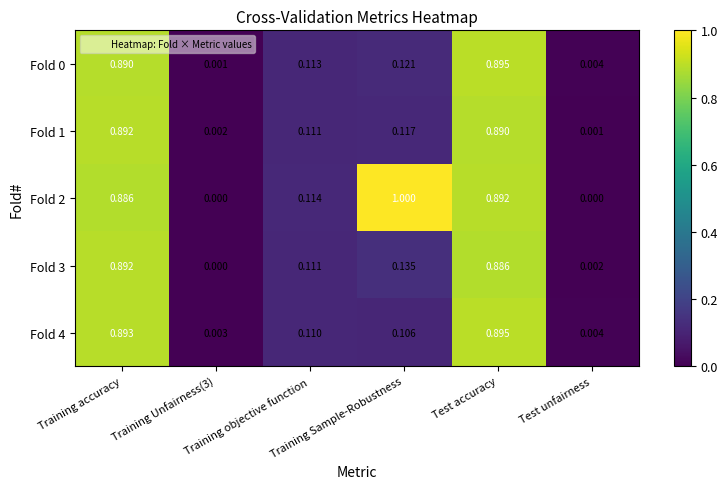

How many values in Fold 2 are above zero?

4